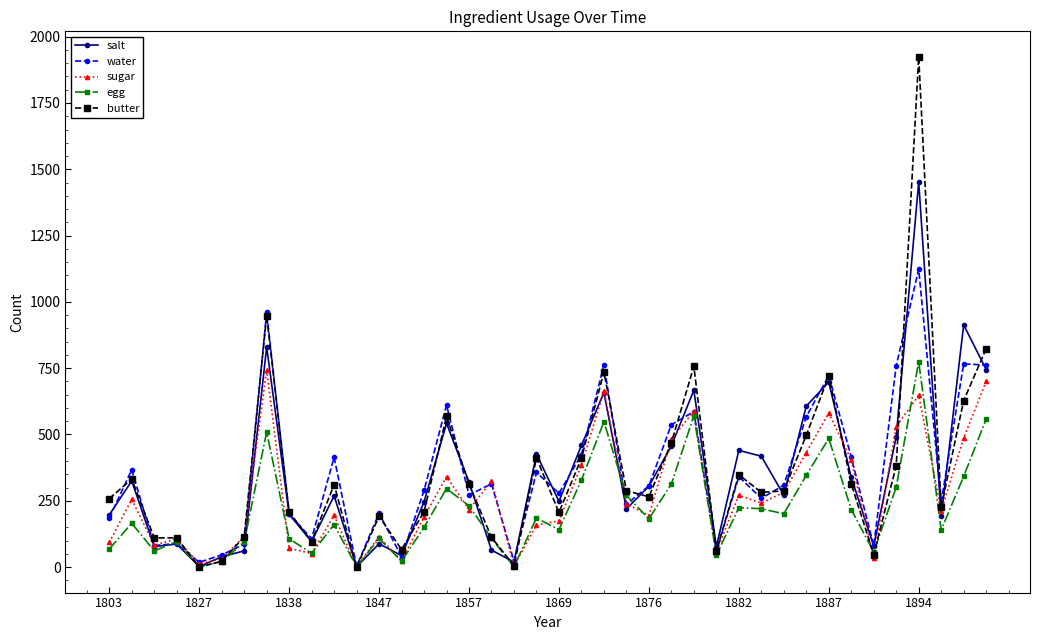

Which series has the largest range (max minus min)?

butter